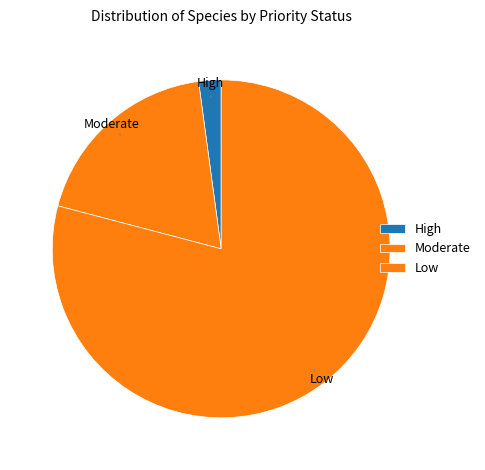

Does Moderate represent more than half of the total?

No